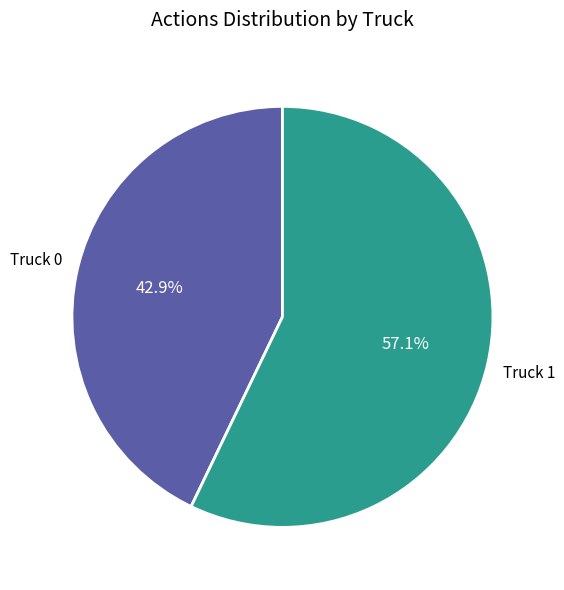

To the nearest percent, what portion does Truck 0 represent?

43%